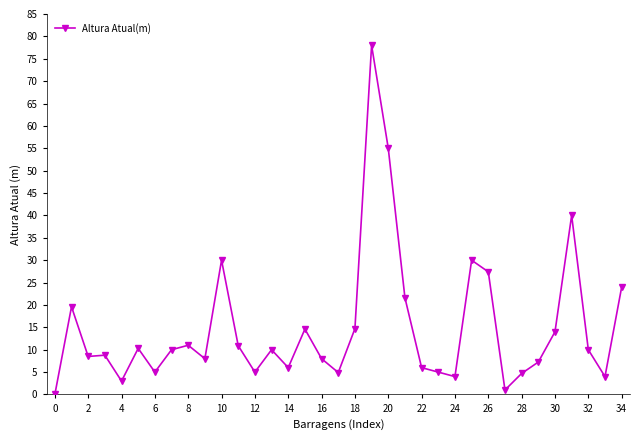

Is this an area chart (filled region under the line)?

No